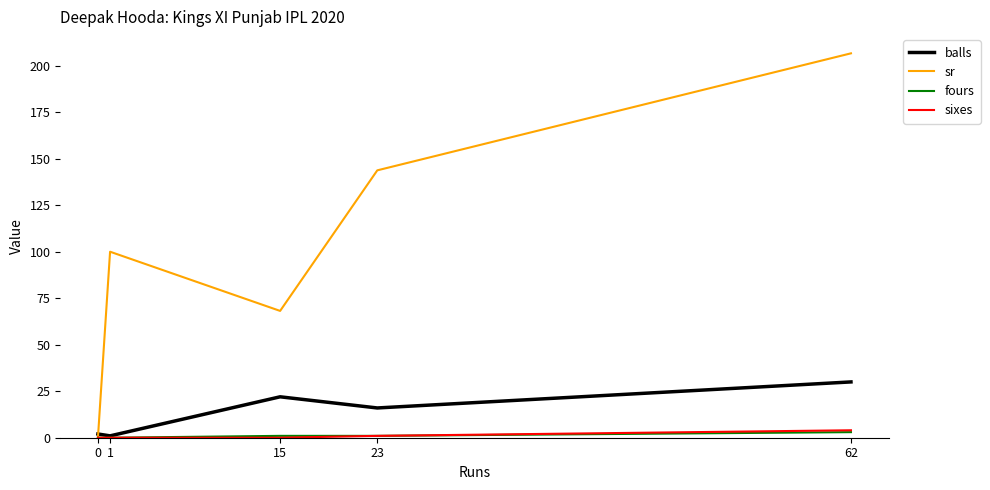

True or false: sixes has more than 1 points higher than both neighbors.

False